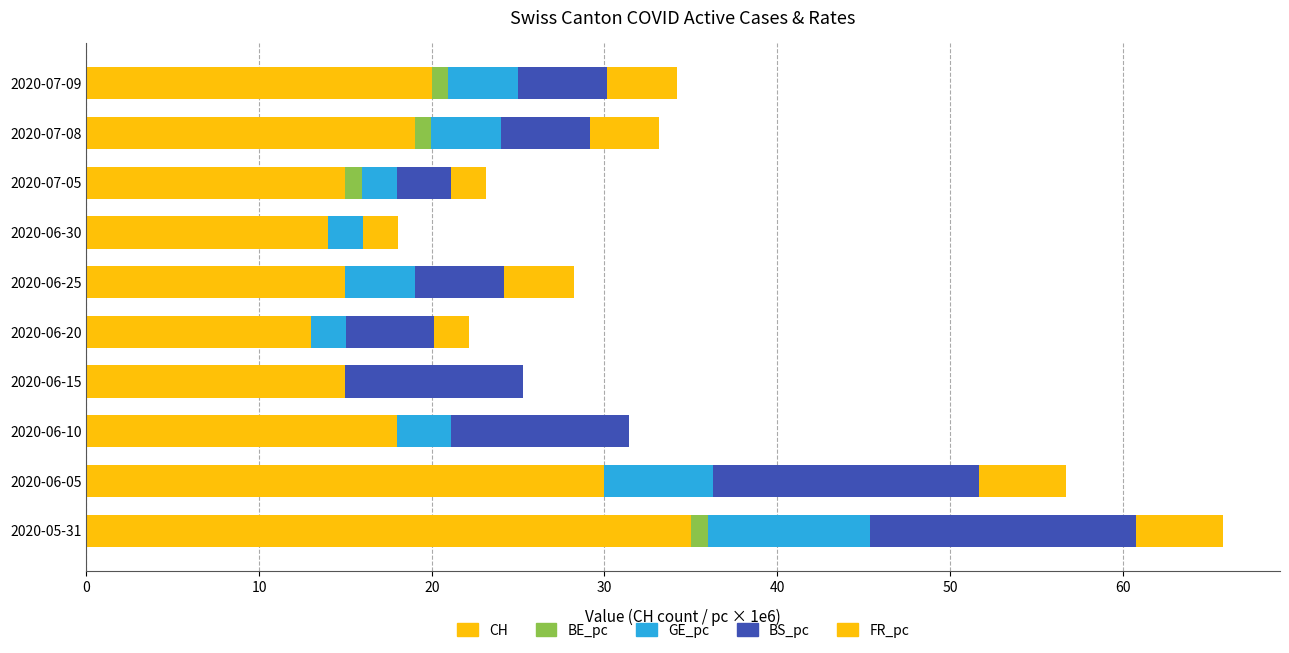

How many series are shown in this chart?

5